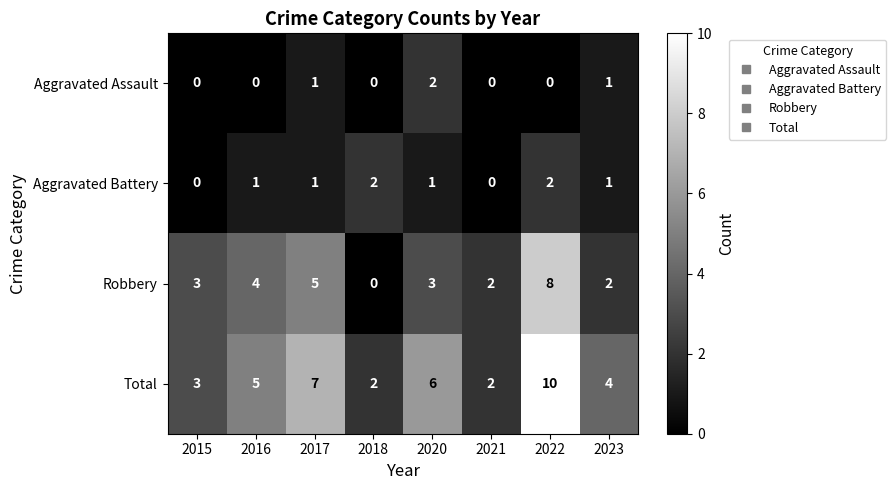

Which series has the largest total across all categories?

Total